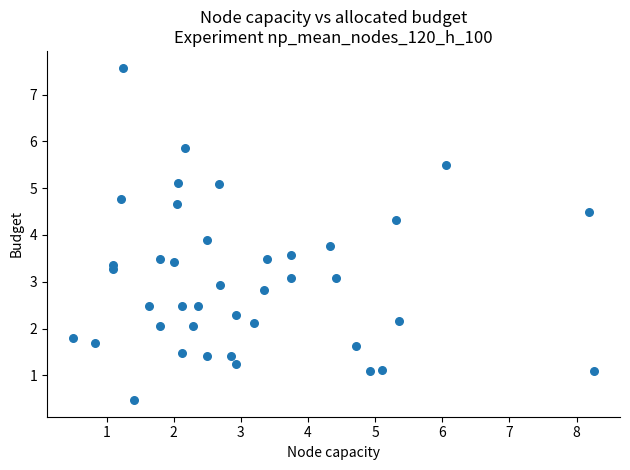

What is the range of Y values (max minus min)?

7.1